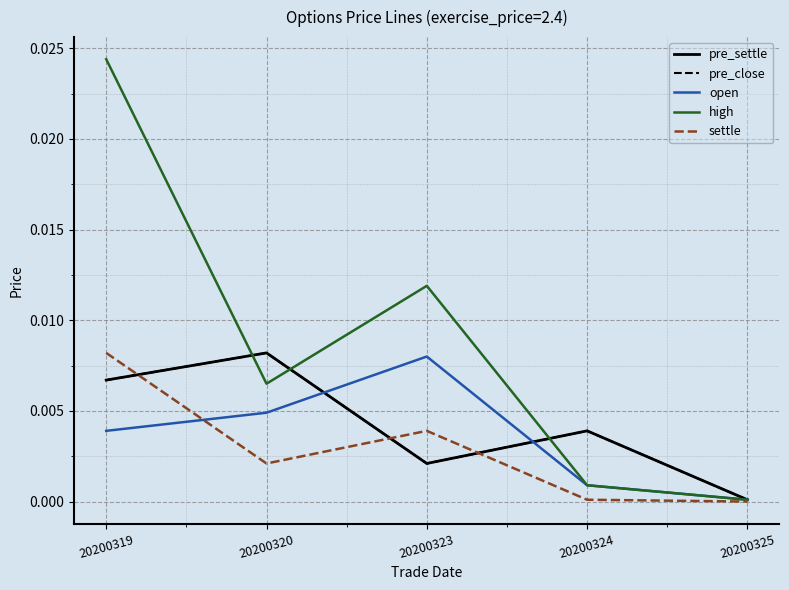

Is this an area chart (filled region under the line)?

No